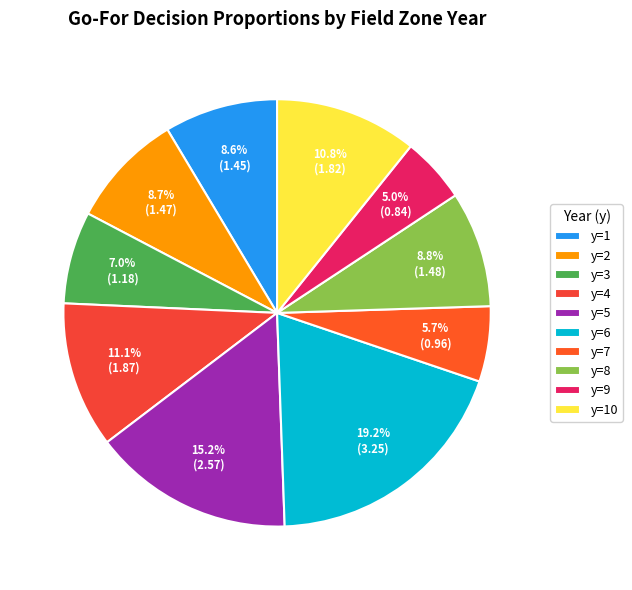

Is there any slice that represents more than half of the pie?

No